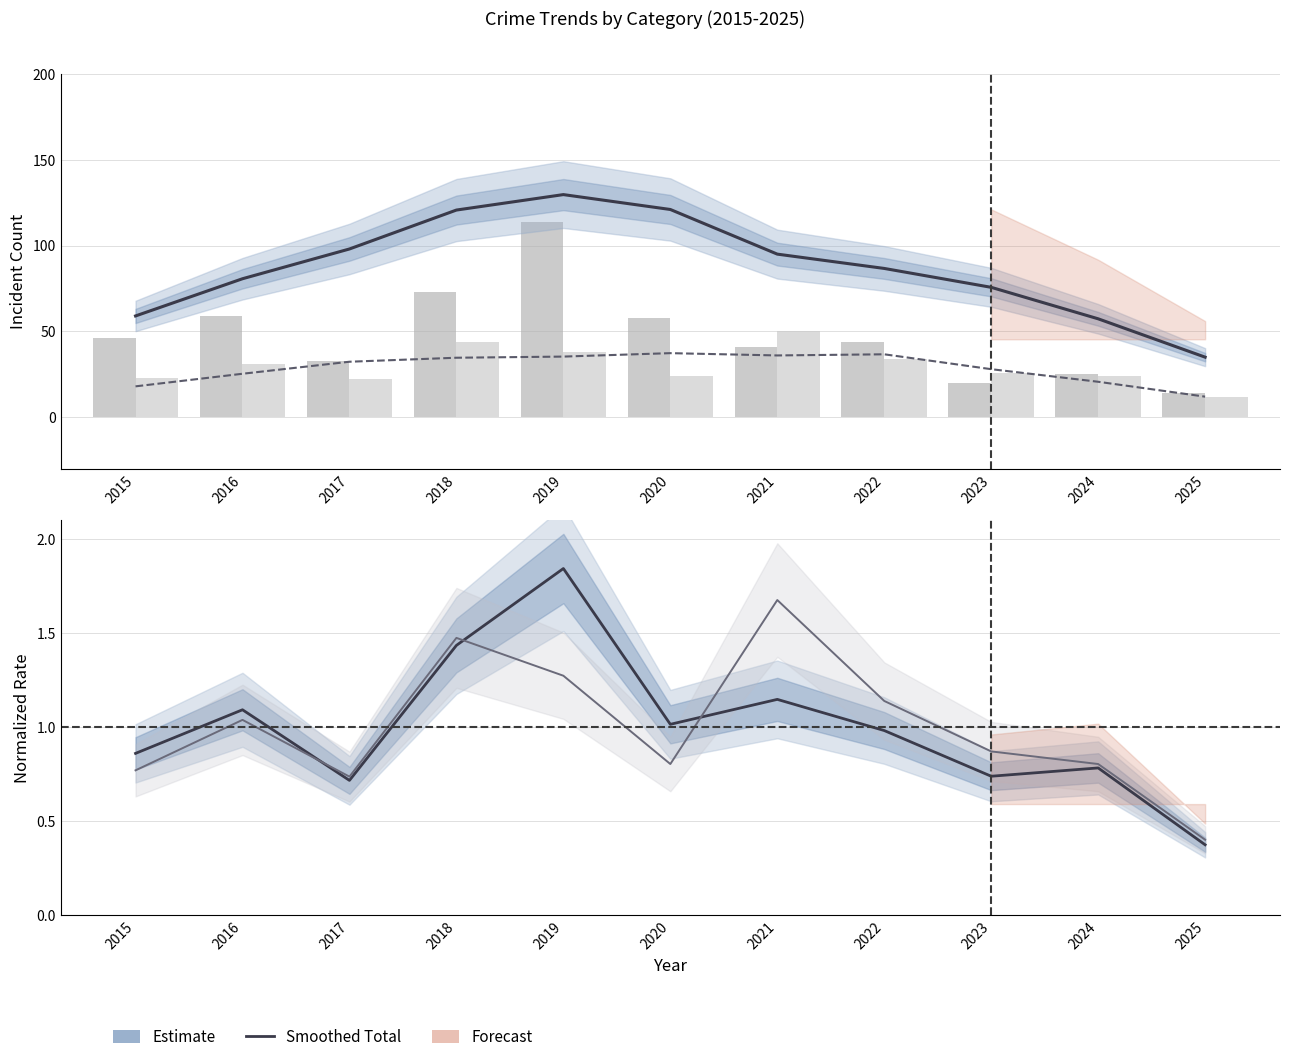

What is the minimum value for Theft (bars)?

14.0